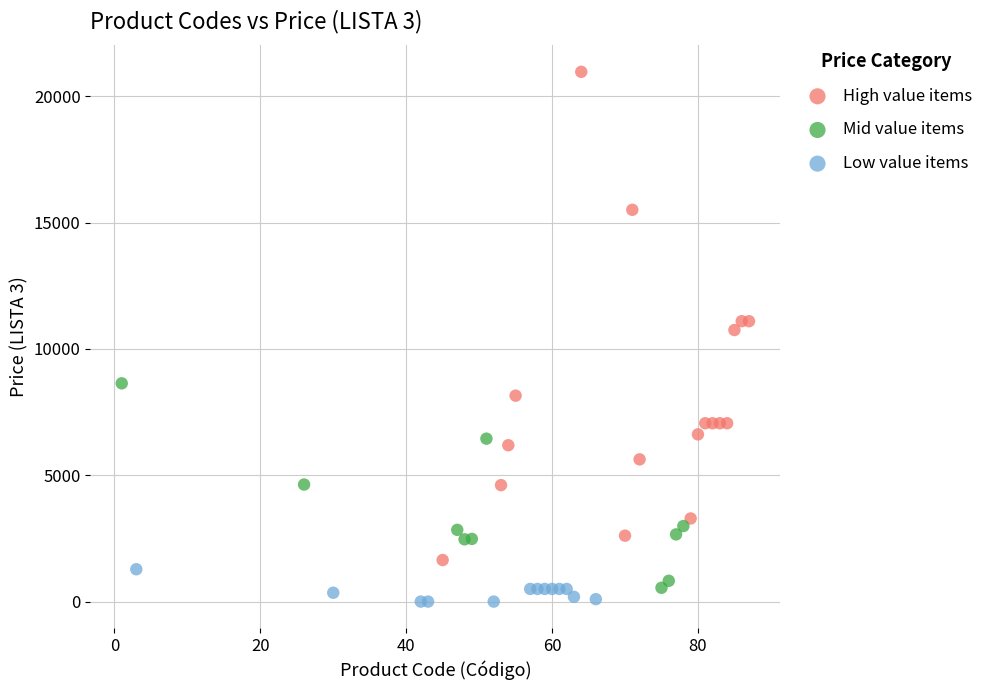

Which series contains the highest Y value?

High value items